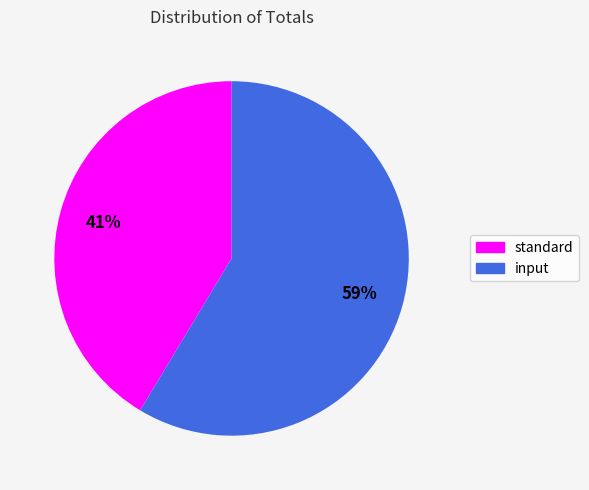

Which has a higher value, input or standard?

input